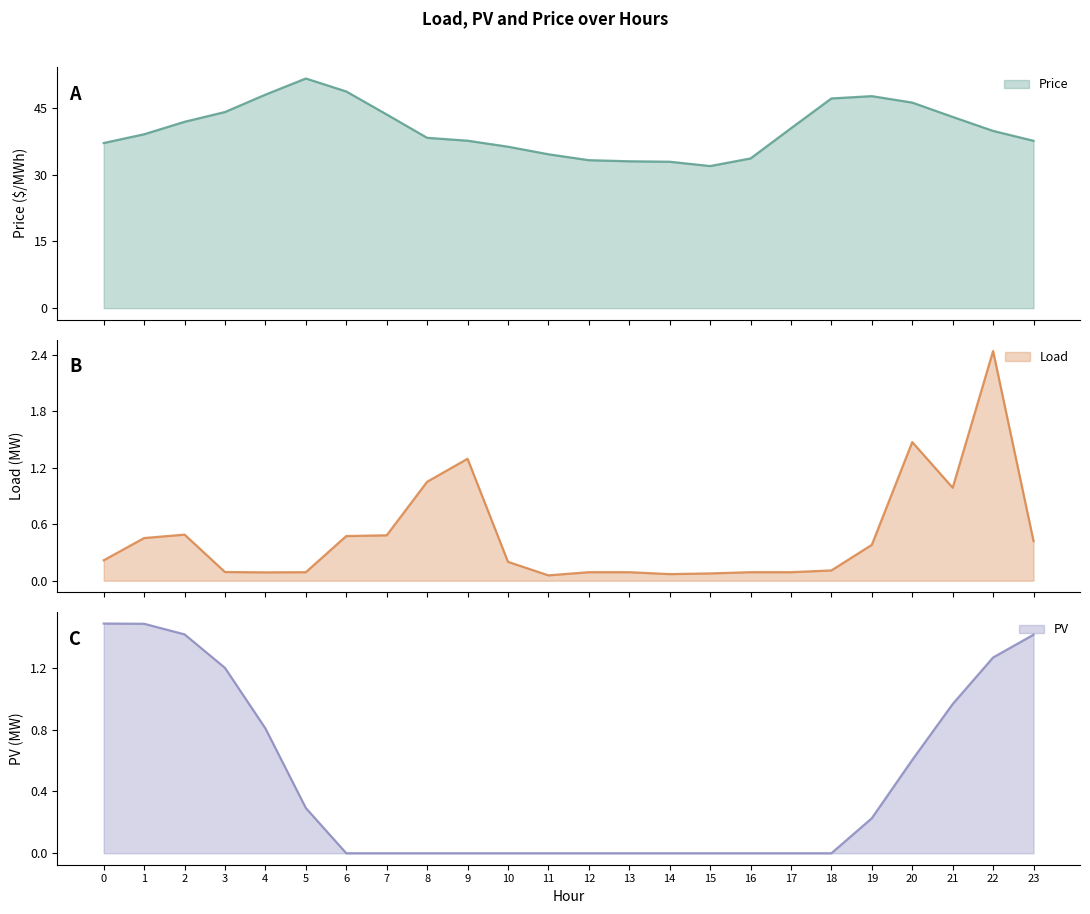

At how many categories does at least one series exceed 44?

7